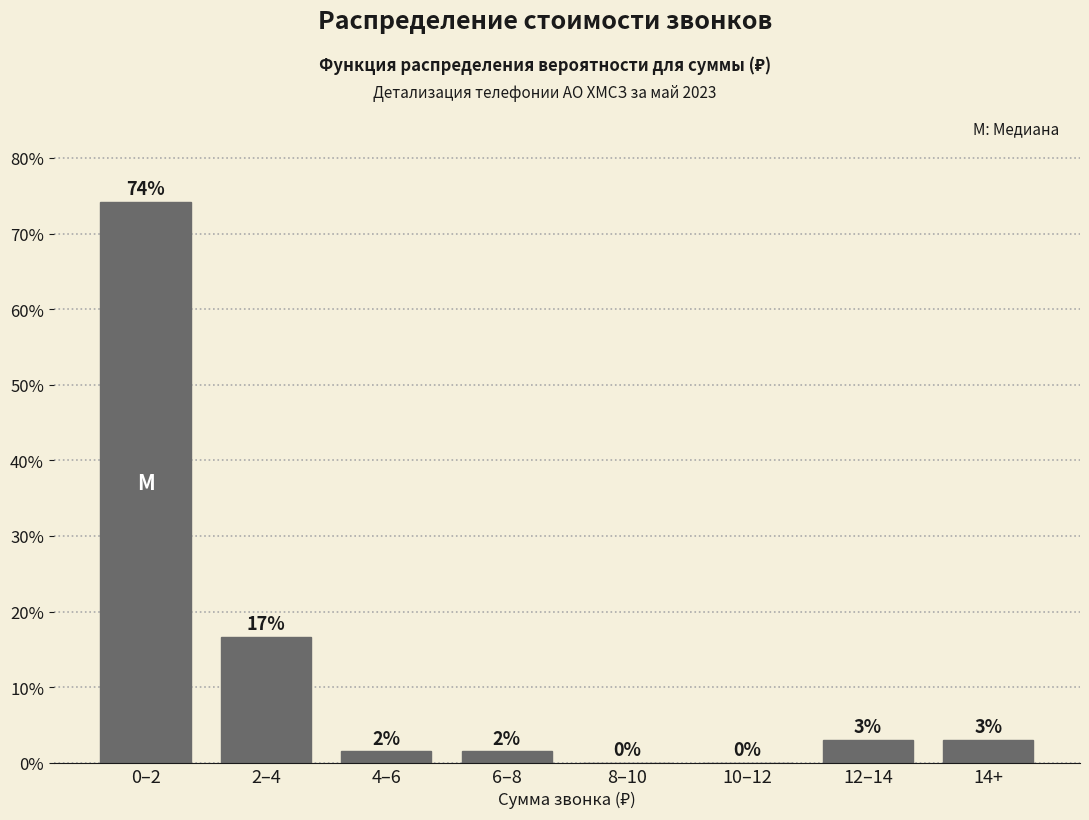

What is the approximate value at 0–2?

74.2